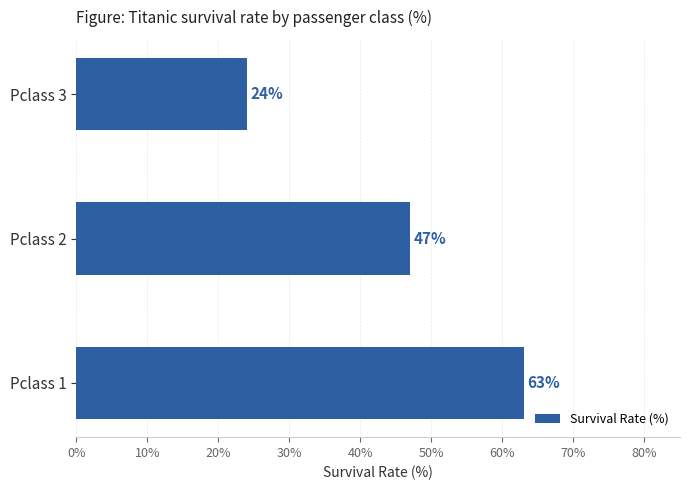

How many data points are less than 47?

1